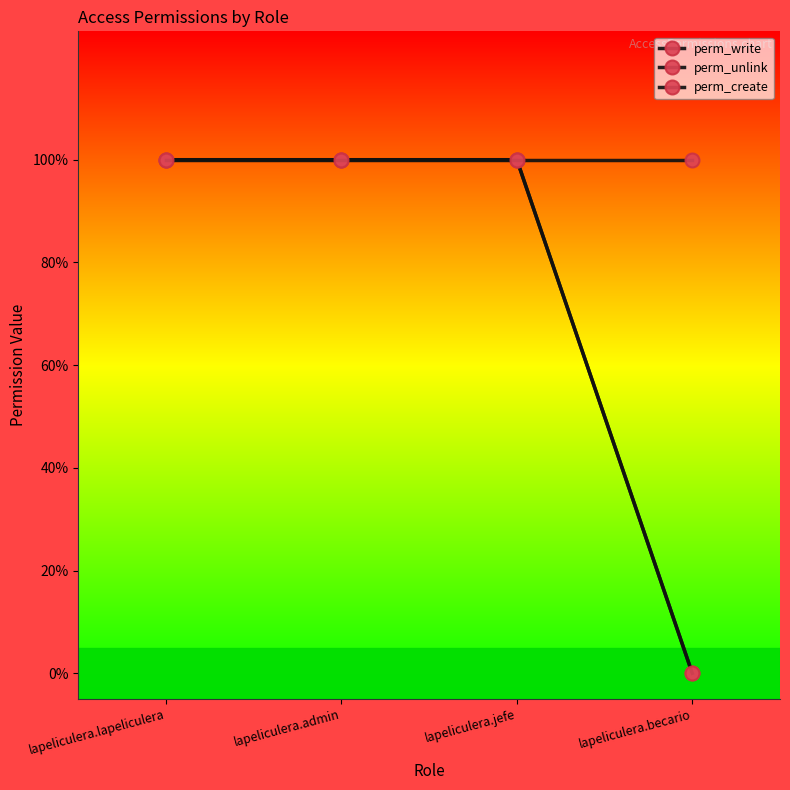

Which category has the highest value across all series?

lapeliculera.lapeliculera